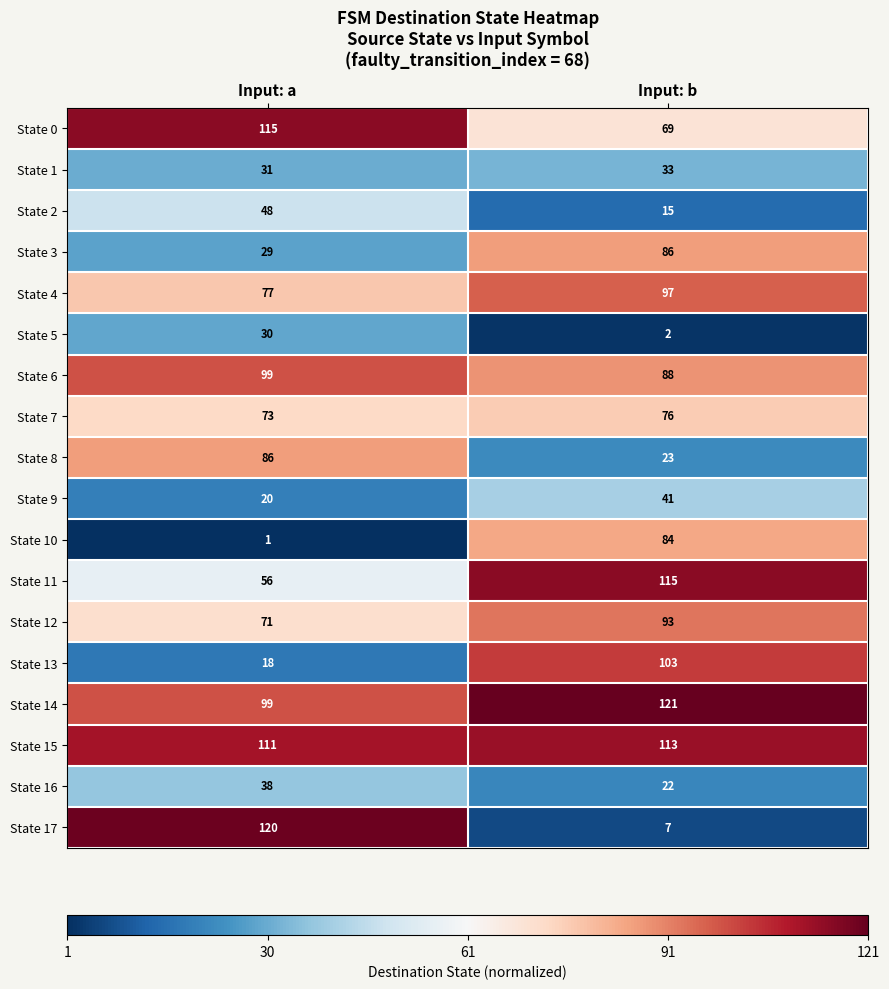

What is the greatest value displayed?

121